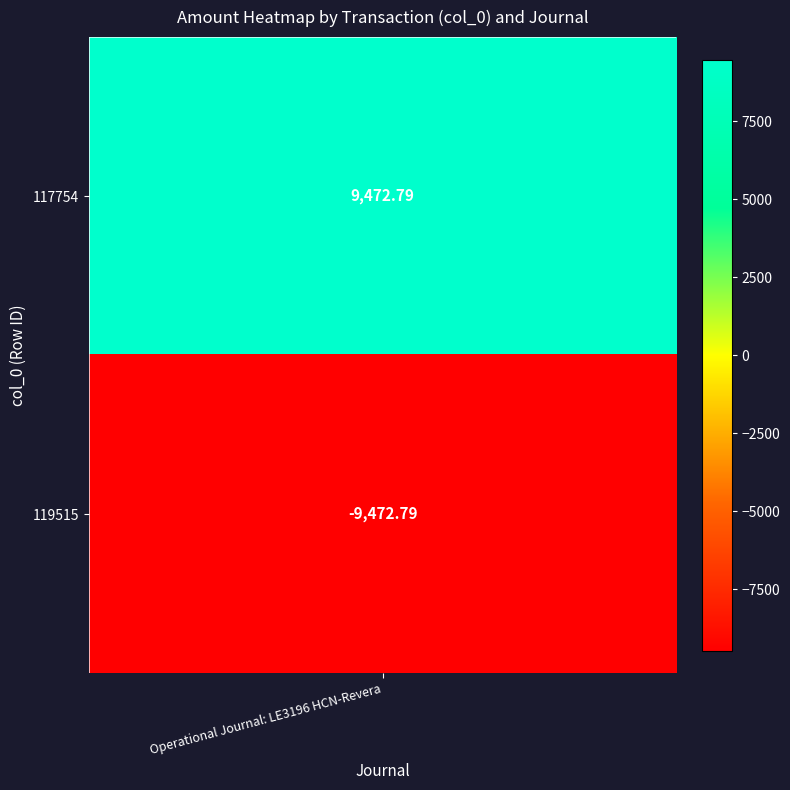

Reading left to right, what are all the values shown in this chart?

117754=9472.8	119515=-9472.8